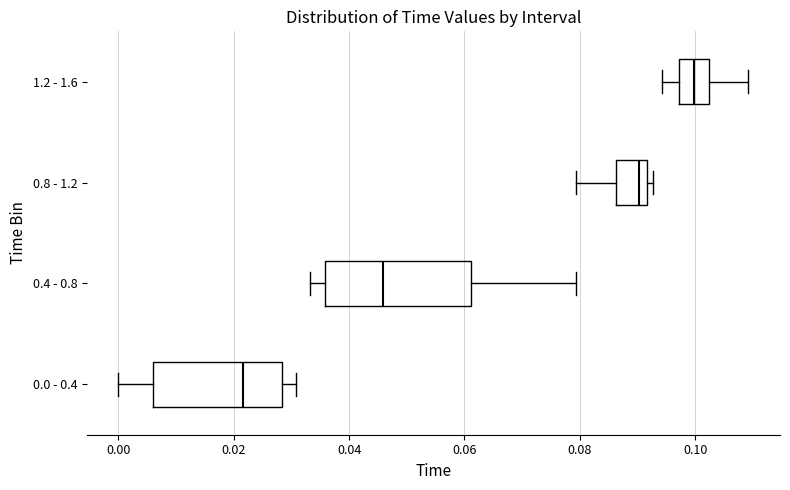

Reading bottom to top, transcribe this box plot: for each box, give where its median line is, the range the box spans, and where its two whiskers end, as read against the x-axis. The values are not printed on the chart, so give them approximately, as read against the axis.

0.0 - 0.4: median 0.022, box 0.006 to 0.028, whiskers 0.000 to 0.030
0.4 - 0.8: median 0.046, box 0.036 to 0.062, whiskers 0.034 to 0.080
0.8 - 1.2: median 0.090, box 0.086 to 0.092, whiskers 0.080 to 0.092 (just right of the box's right edge)
1.2 - 1.6: median 0.100, box 0.098 to 0.102, whiskers 0.094 to 0.110